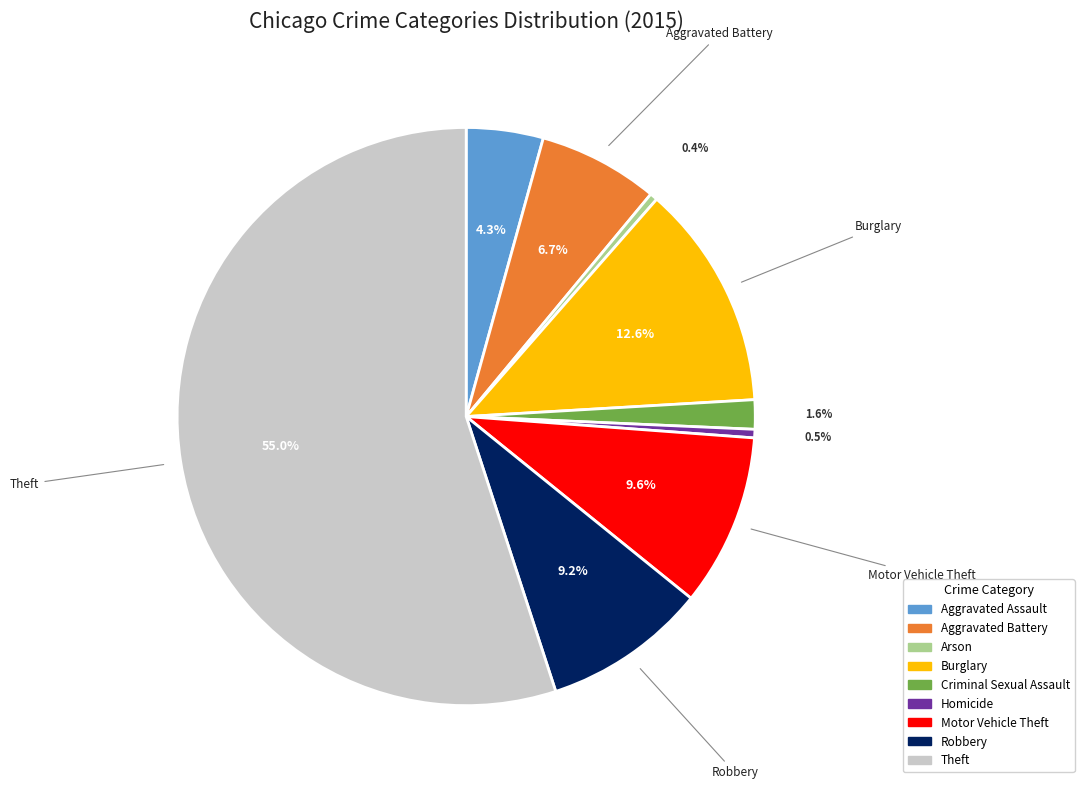

True or false: Theft accounts for 55% of the total.

True